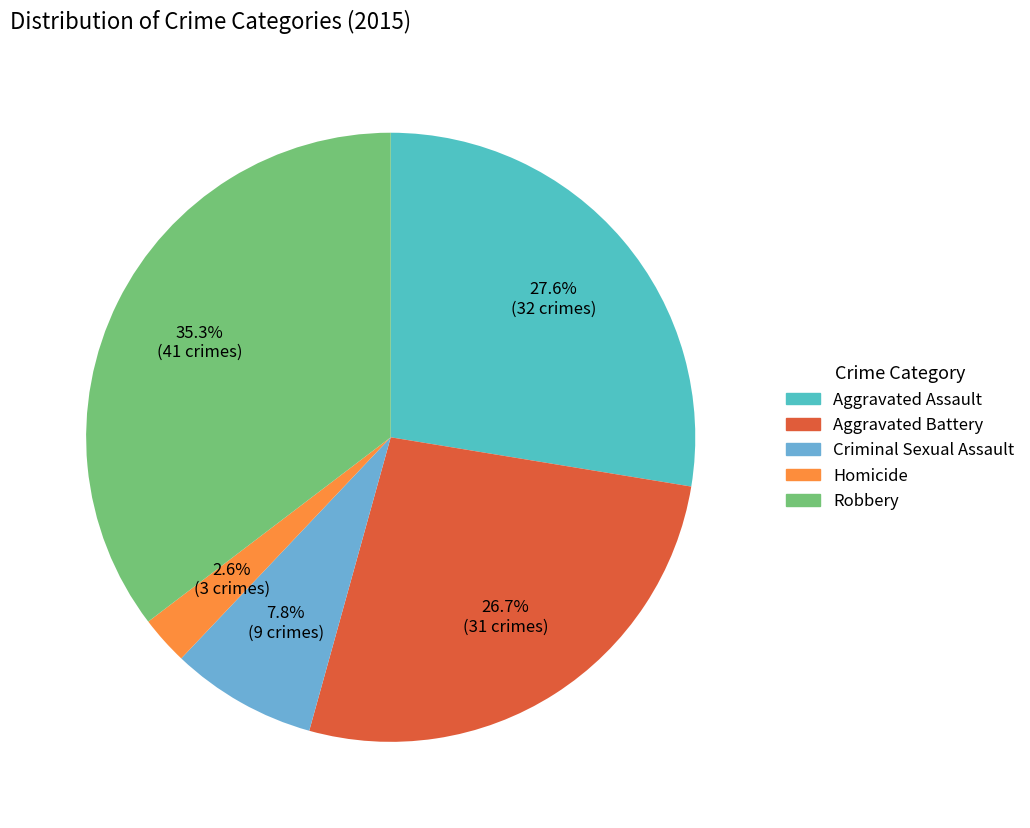

How many segments does this pie chart have?

5